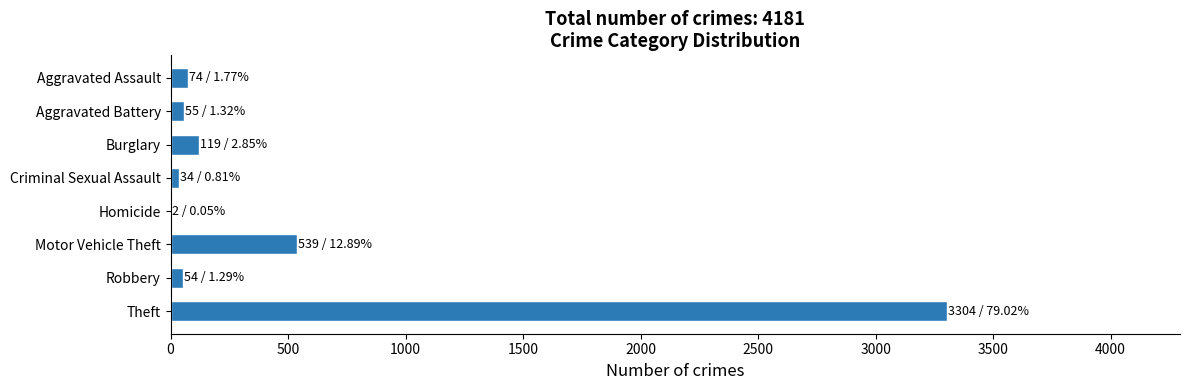

What is the sum of all values?

4181